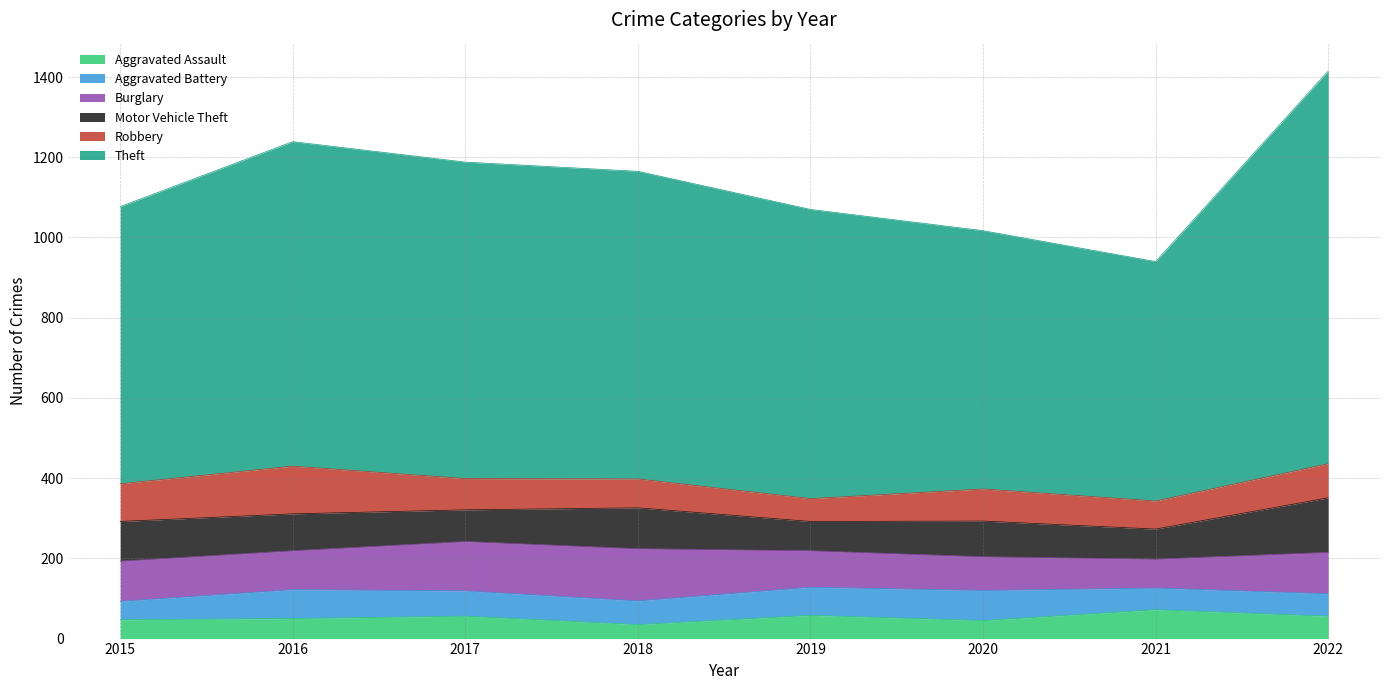

Between 2017 and 2021, which series saw the biggest shift?

Theft